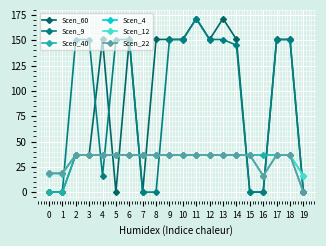

What value does the Scen_40 series have at 17?

36.7